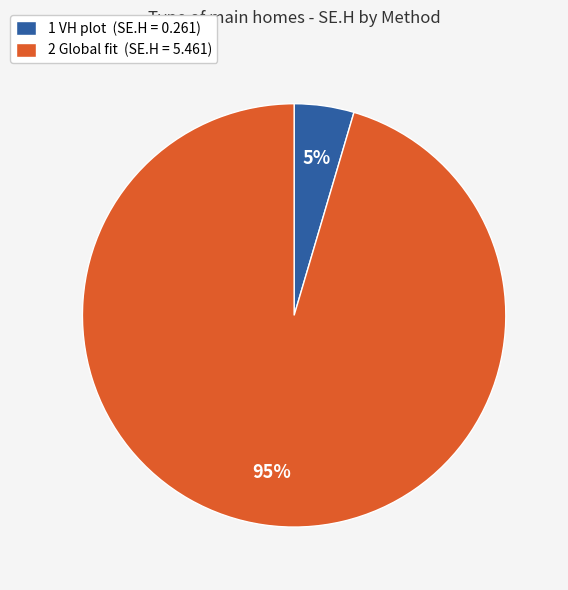

True or false: 2 Global fit (SE.H = 5.461) accounts for 95% of the total.

True